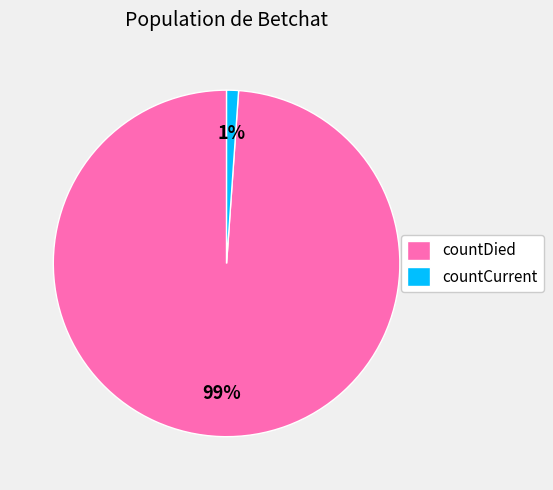

True or false: countCurrent accounts for 11% of the total.

False